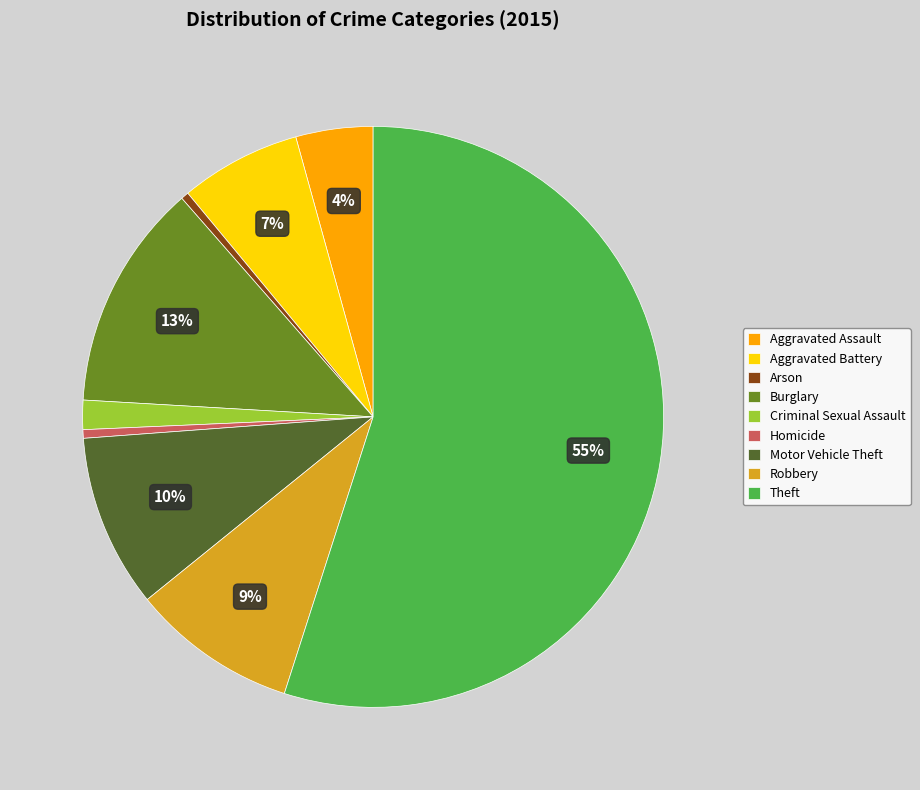

Do Arson and Theft together represent more than half of the pie?

Yes